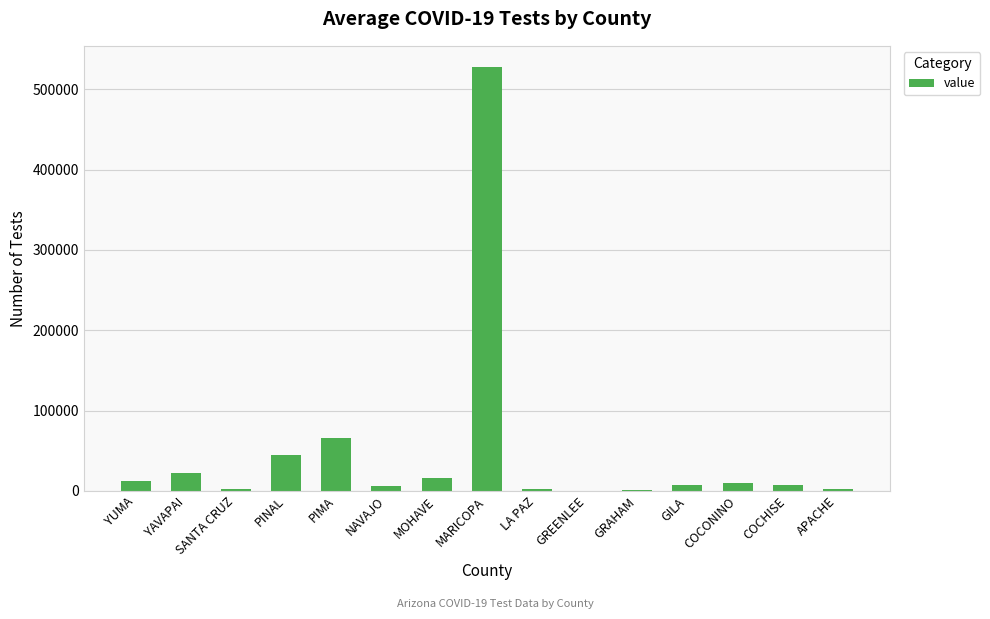

What value does the data have at YAVAPAI, to the nearest 50?

21800